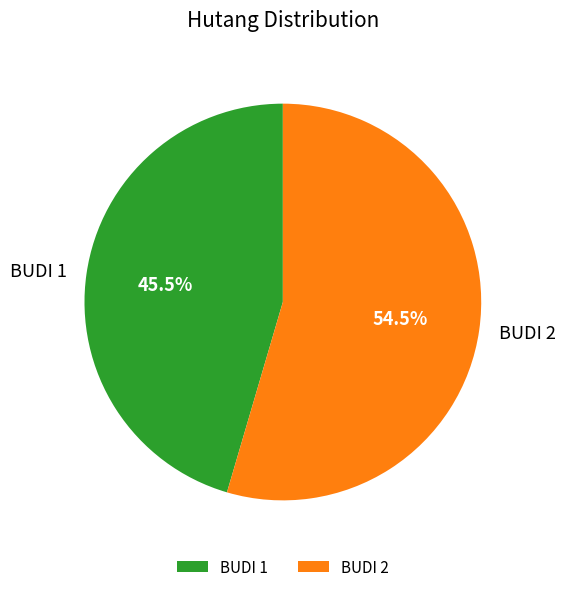

How many slices are in this pie chart?

2